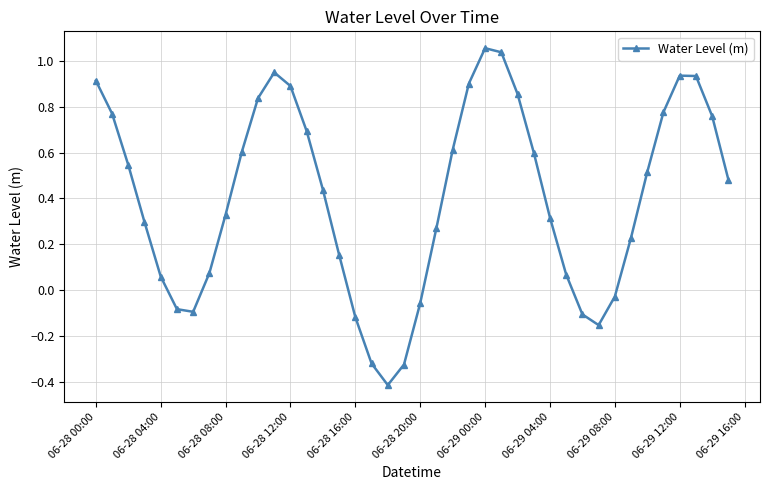

How many data points are above 0?

30